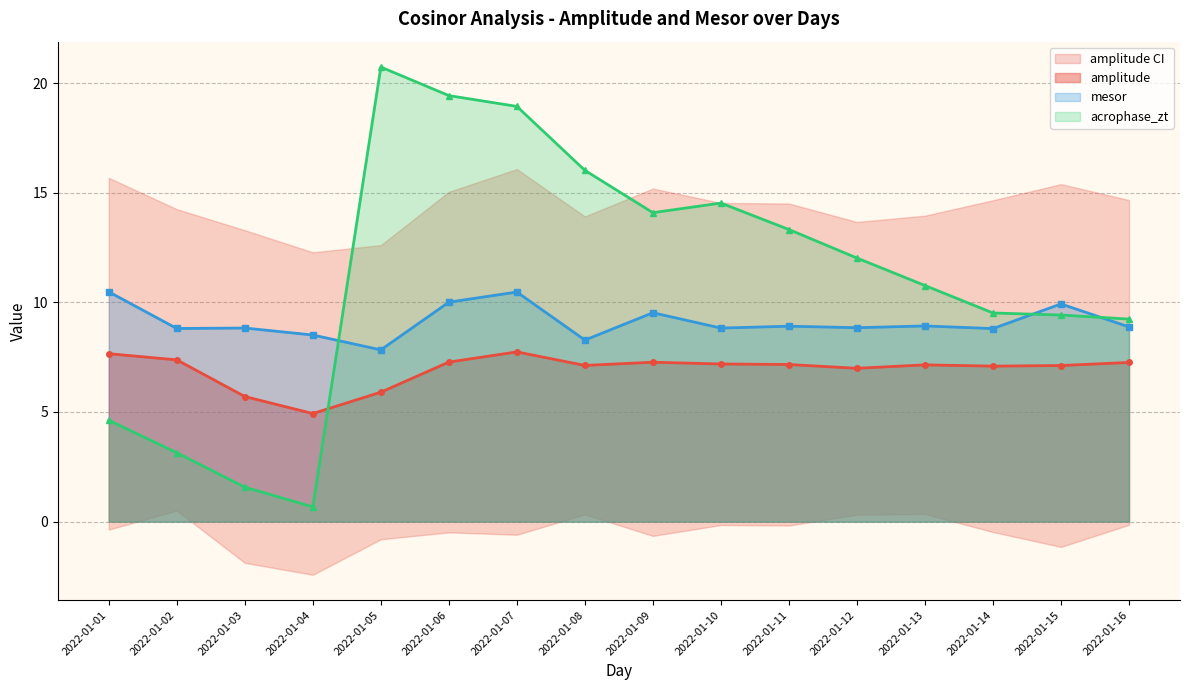

Does the chart have visible grid lines?

Yes